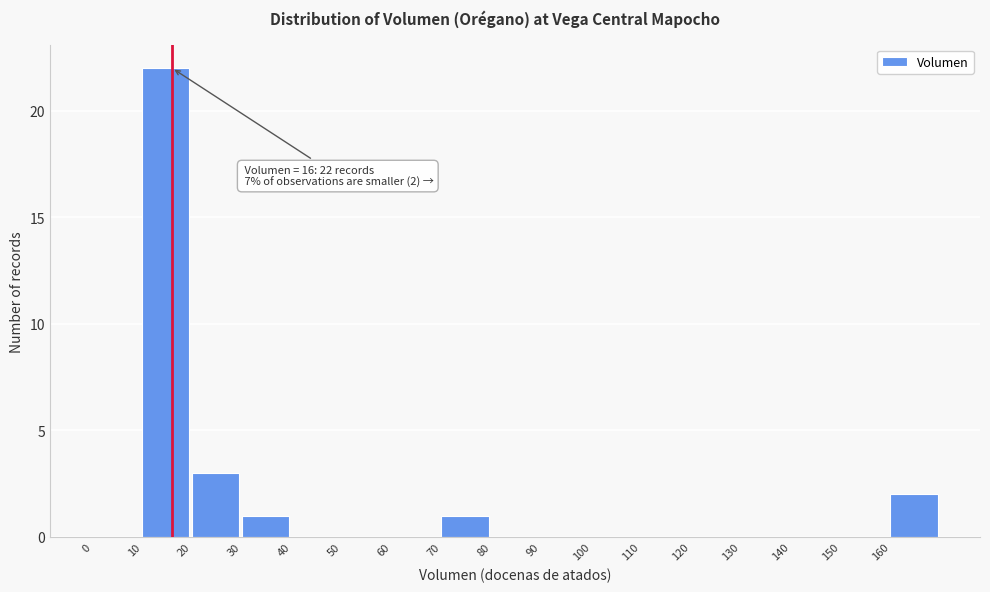

Over which range of the x-axis is the bar tallest?

10 to 20